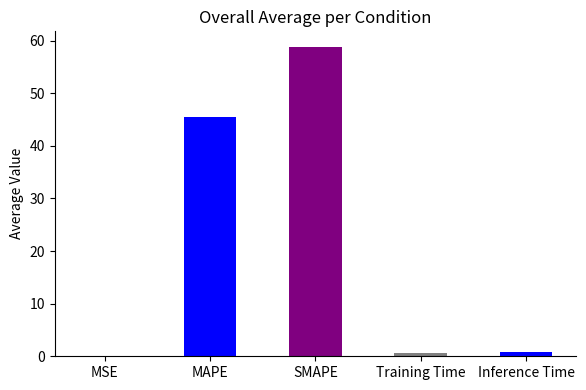

What is the greatest value displayed?

58.8